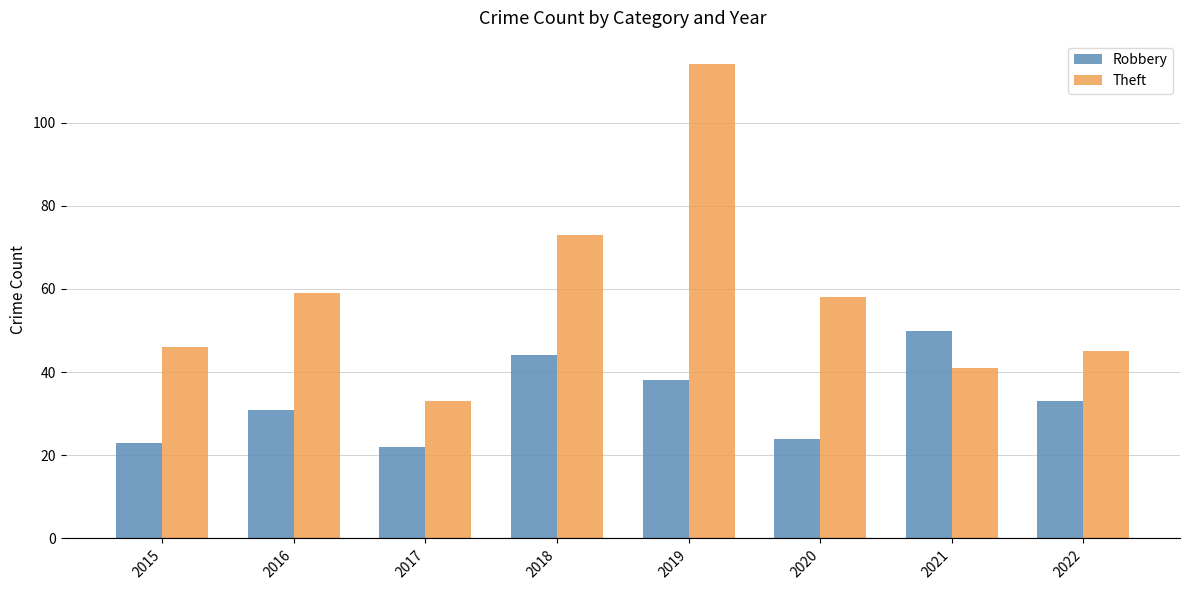

Which label corresponds to the smallest value in the chart?

2017